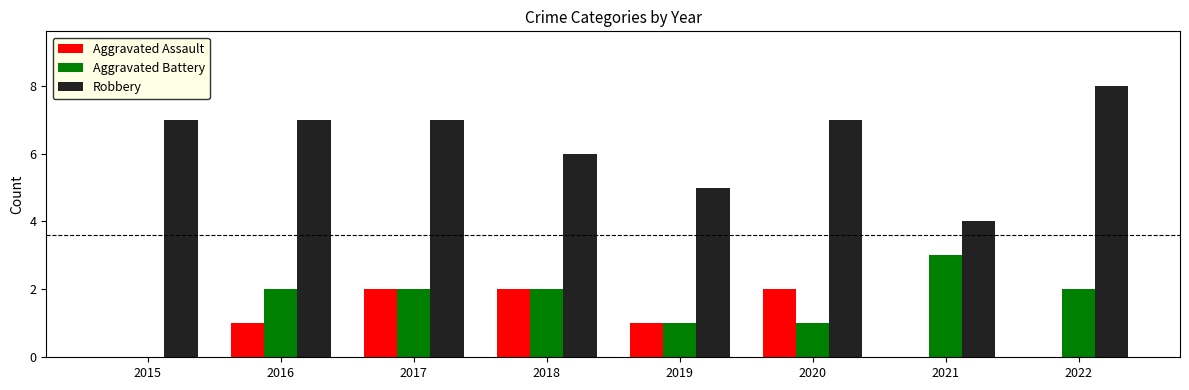

How many groups of bars are there?

8